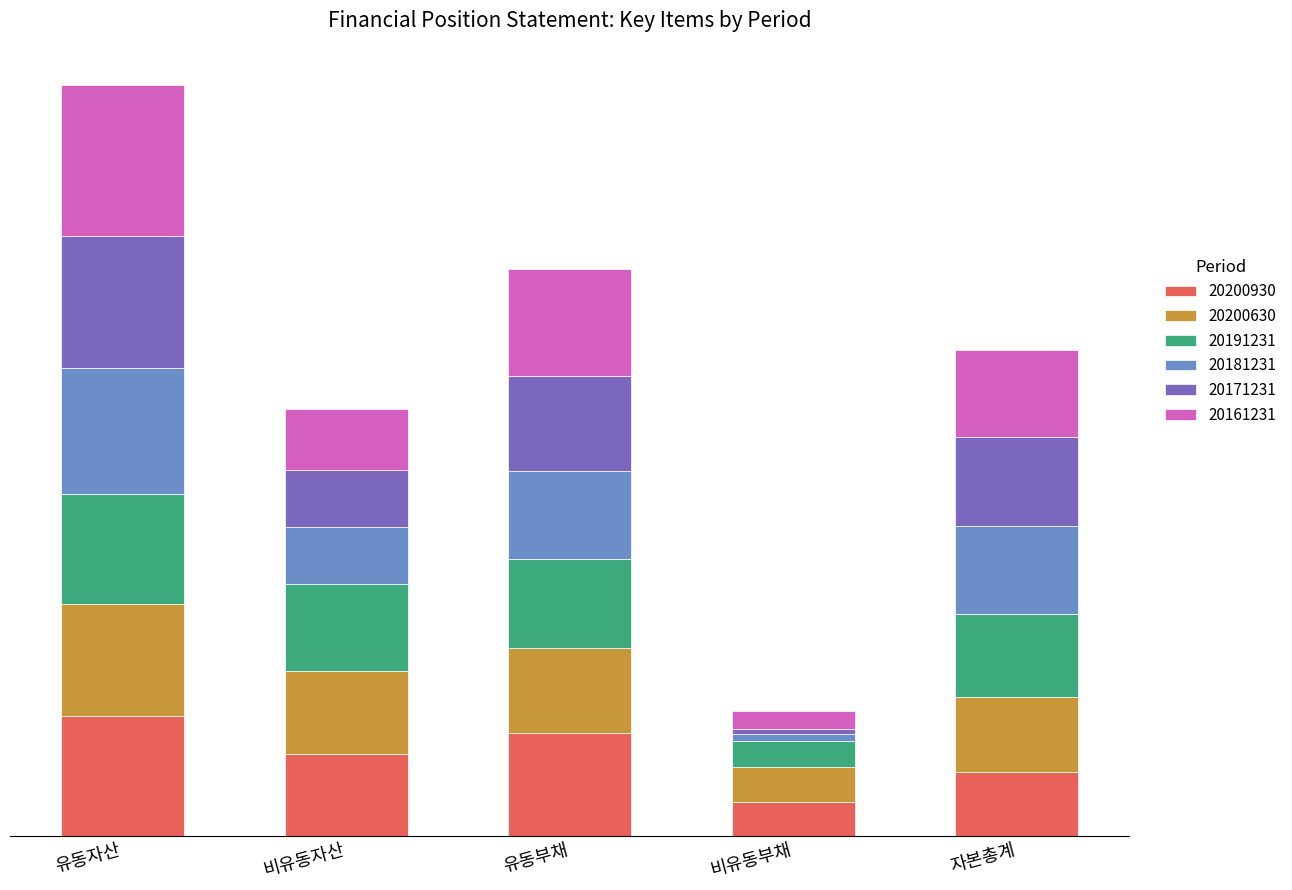

What are all the series names shown in the legend?

20200930, 20200630, 20191231, 20181231, 20171231, 20161231